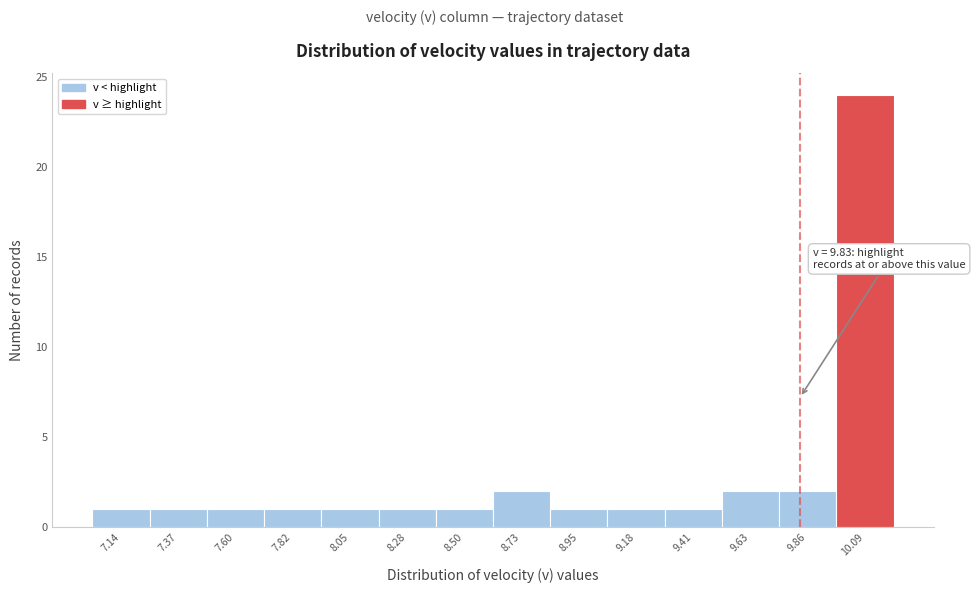

Over which range of the x-axis is the bar tallest?

9.95 to 10.20